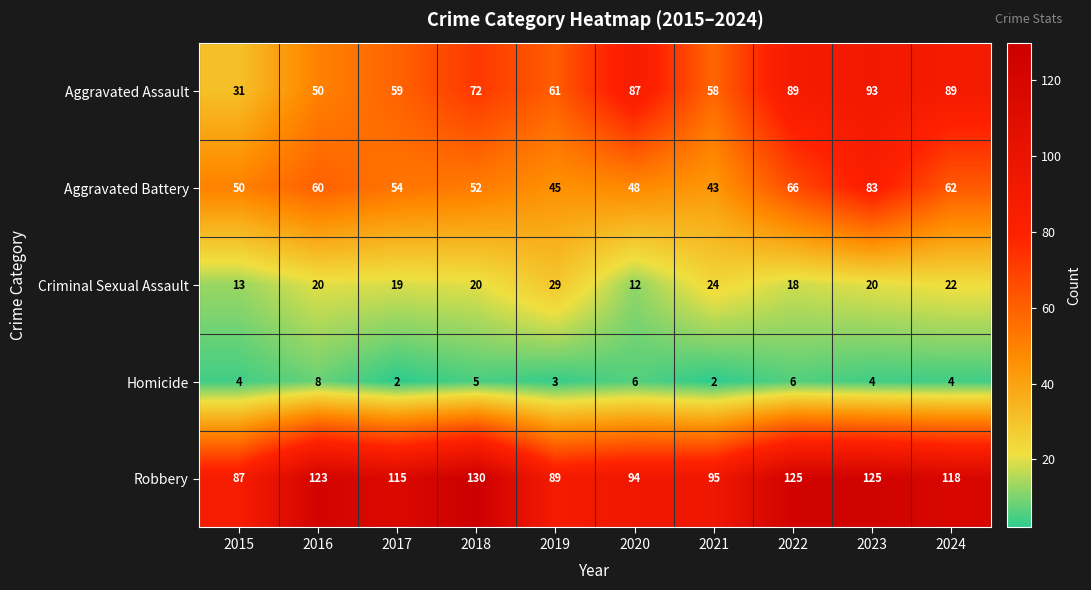

Rank the series at 2017 from highest to lowest value.

Robbery, Aggravated Assault, Aggravated Battery, Criminal Sexual Assault, Homicide